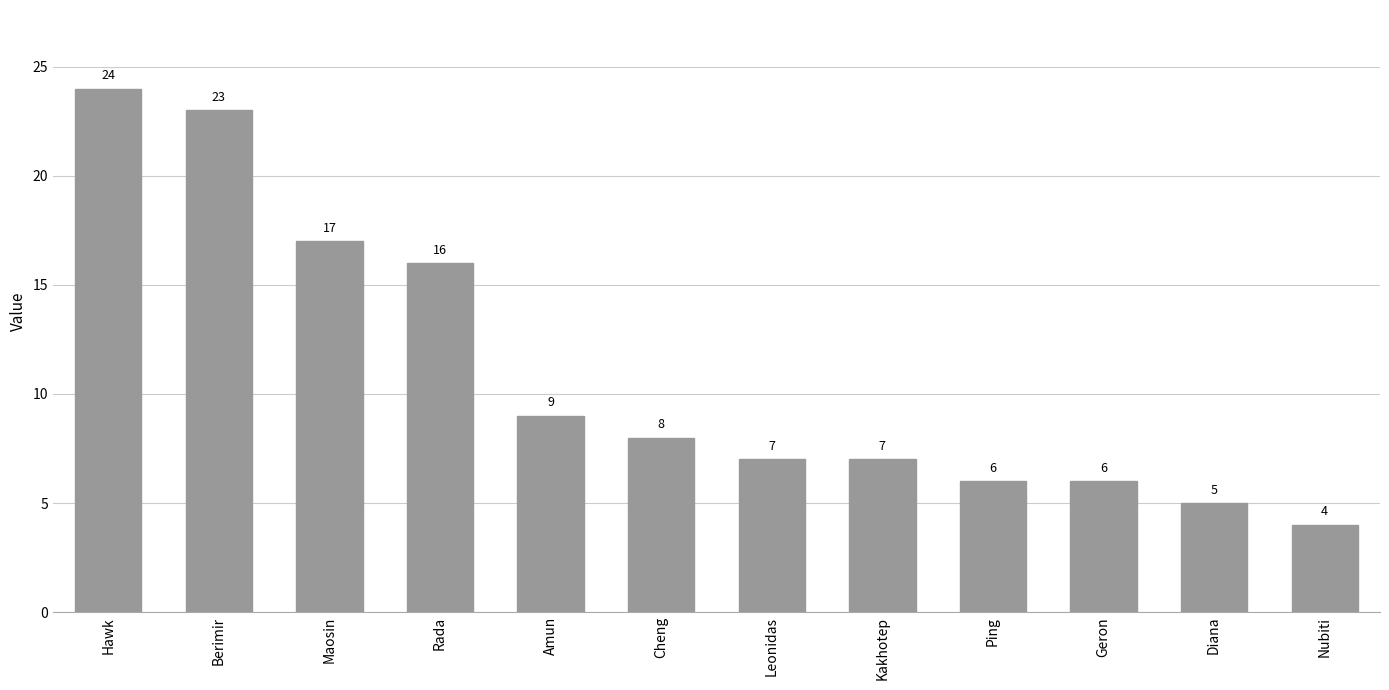

How many bars are there in total?

12